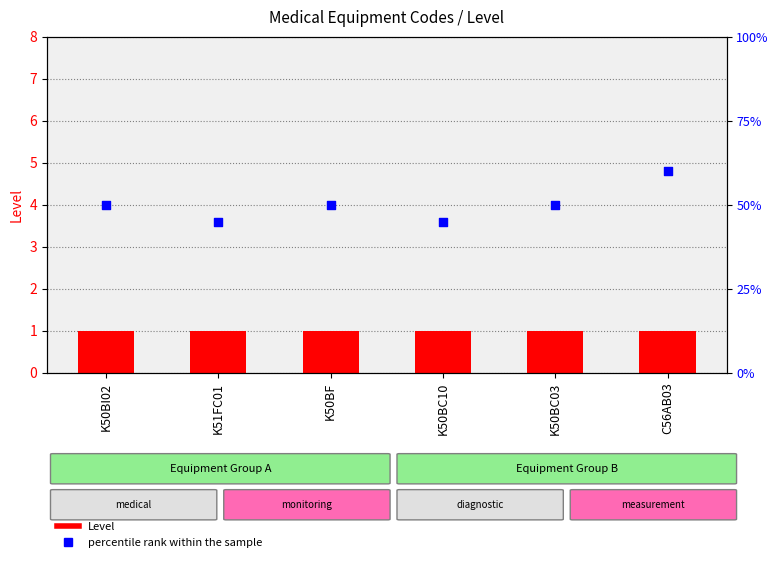

Which series reaches the maximum Y coordinate?

percentile rank within the sample